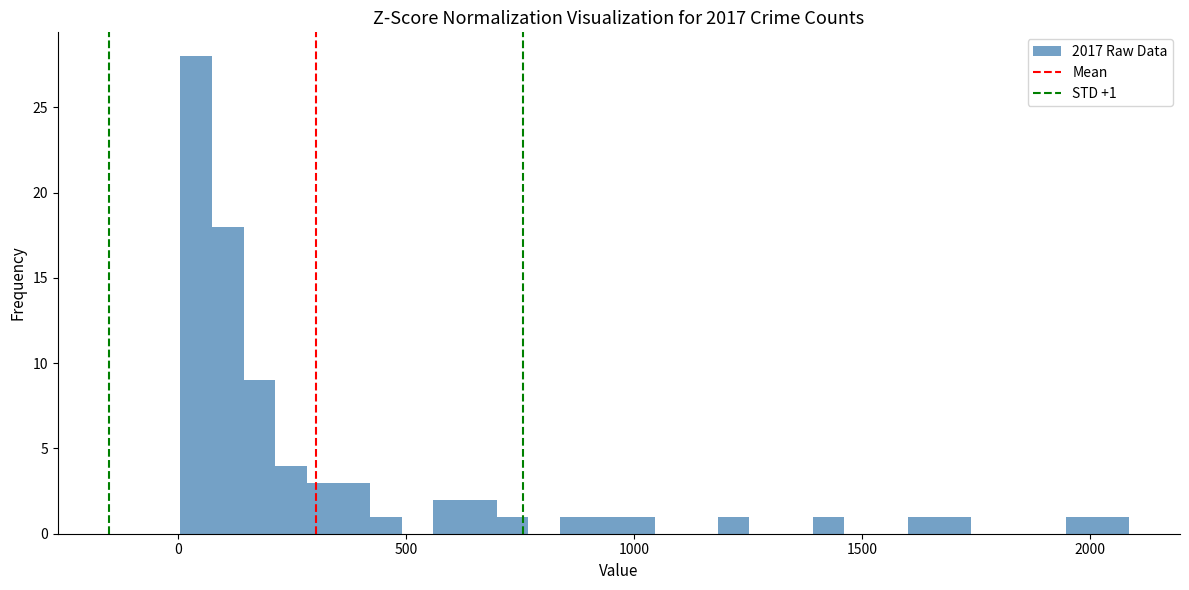

Read against the x-axis, roughly where is the centre of the tallest bar?

50